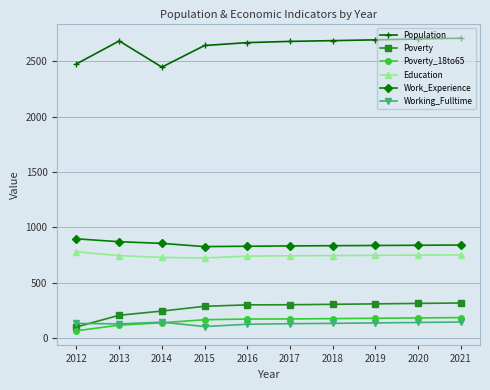

What are all the series names shown in the legend?

Population, Poverty, Poverty_18to65, Education, Work_Experience, Working_Fulltime